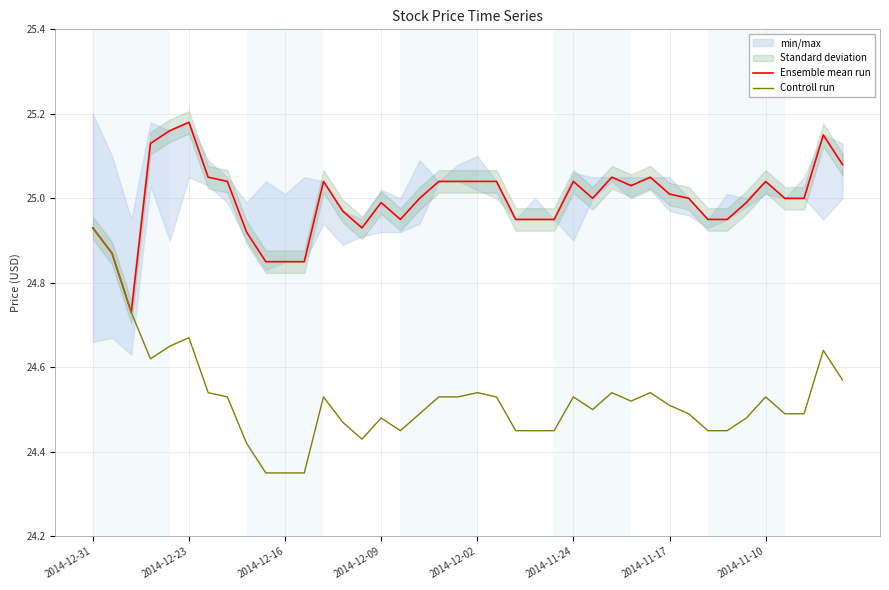

The value of Ensemble mean run at 38 is 44.0. True or false?

False